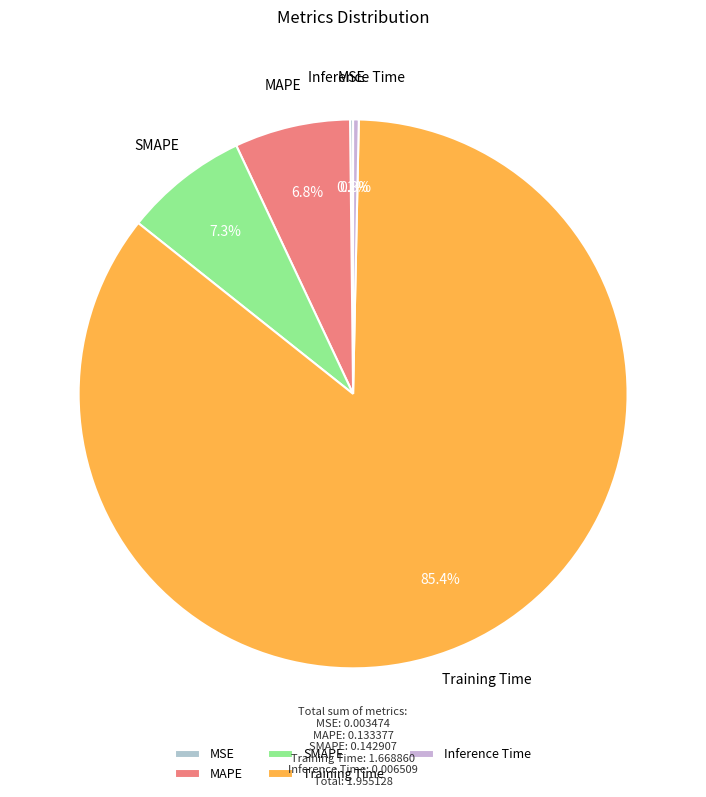

True or false: MAPE accounts for 1% of the total.

False